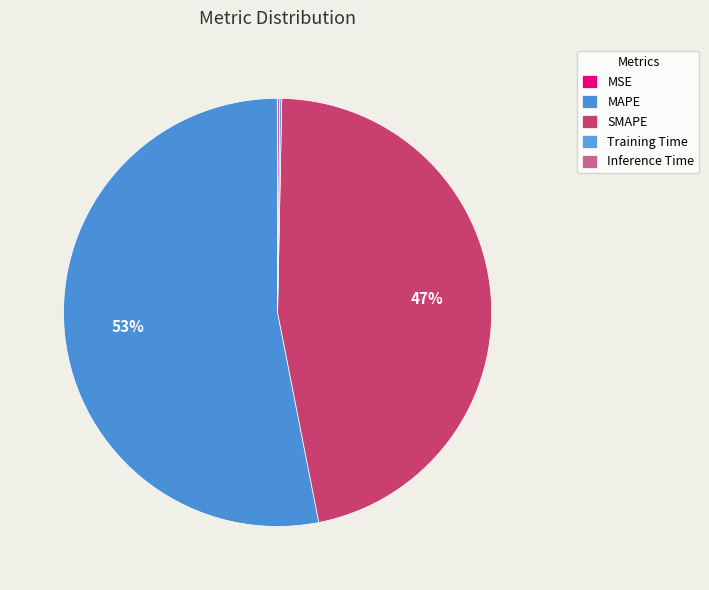

To the nearest percent, what percentage of the pie is MAPE?

53%